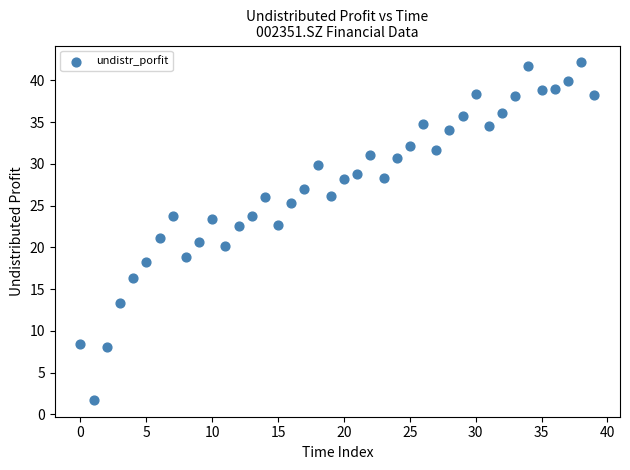

What is the range of Y values (max minus min)?

40.4